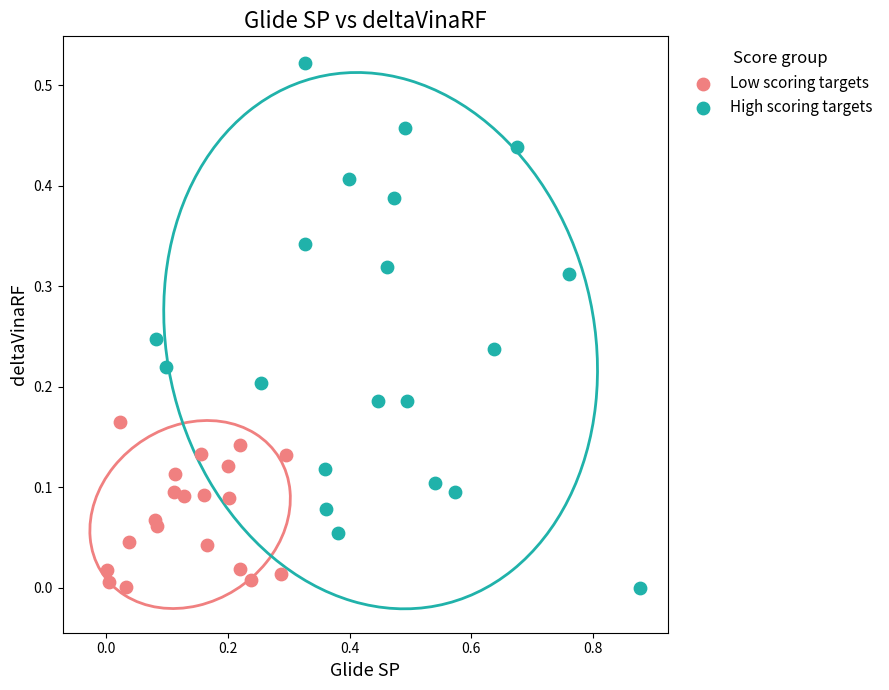

What are all the series names shown in the legend?

Low scoring targets, High scoring targets